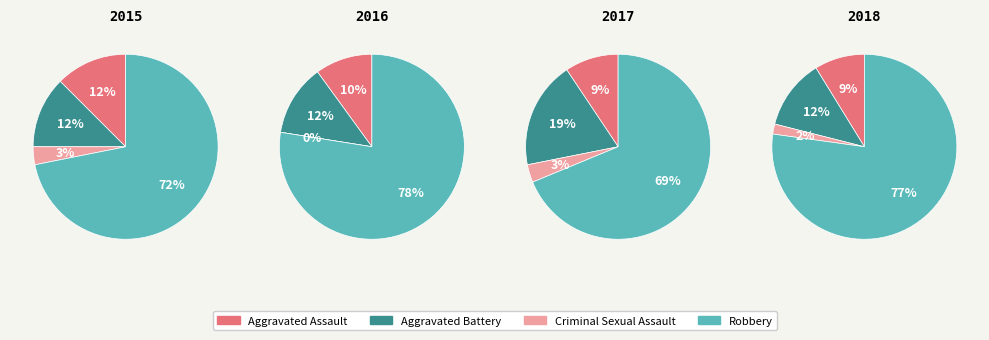

What is the smallest slice in the pie chart?

Criminal Sexual Assault